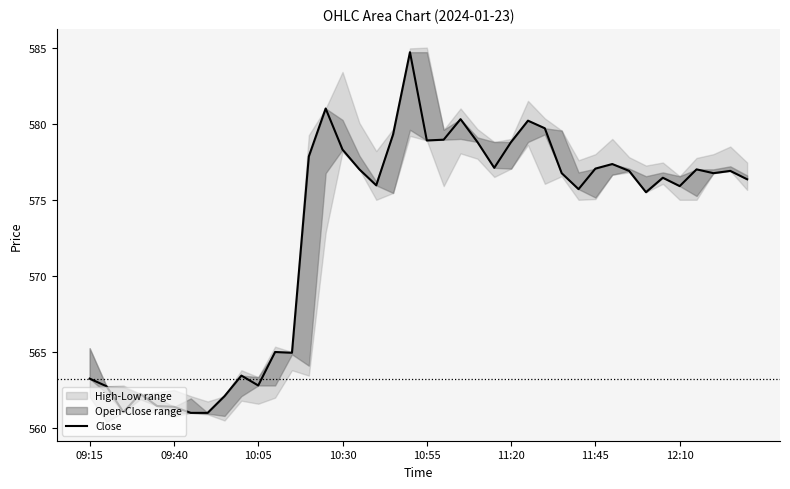

What is the ratio of the value at 16 to the value at 9?

1.0